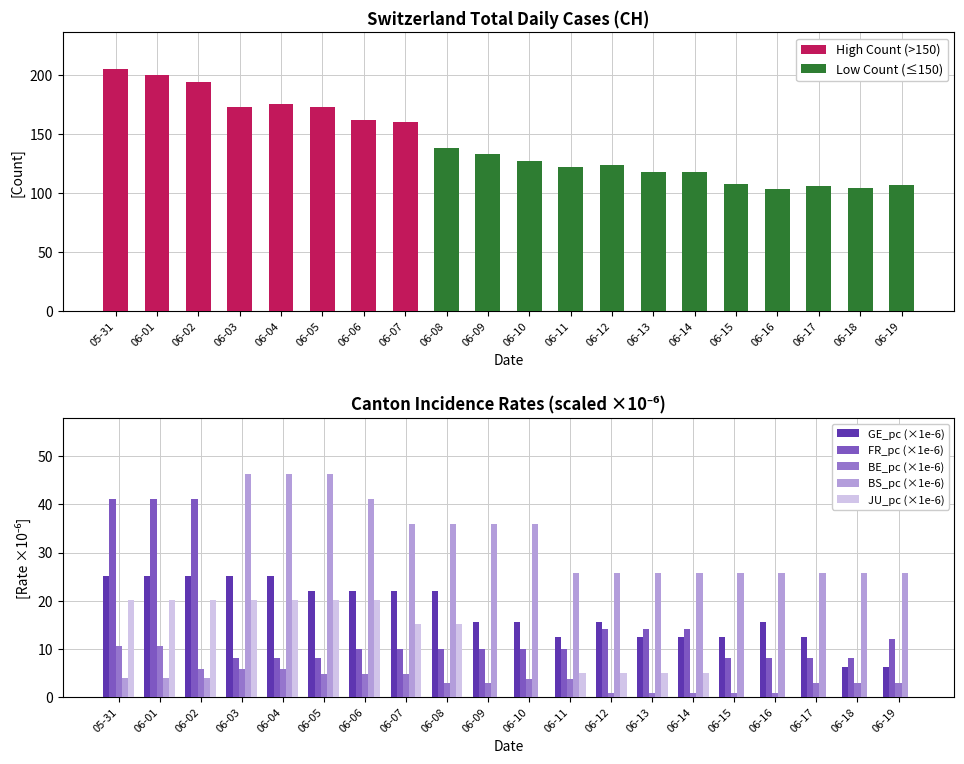

What is the difference between the maximum and minimum values in the JU_pc series?

20.2